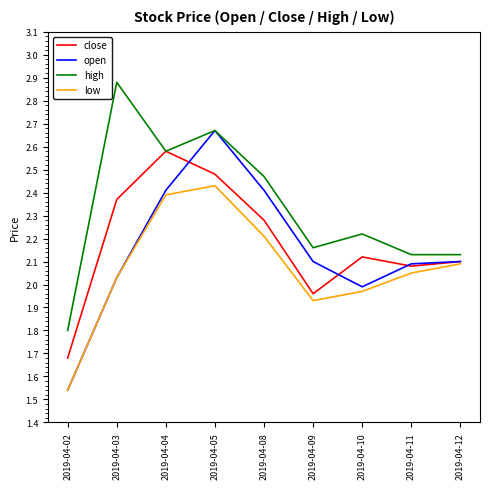

Does the chart display data point markers on the line(s)?

No